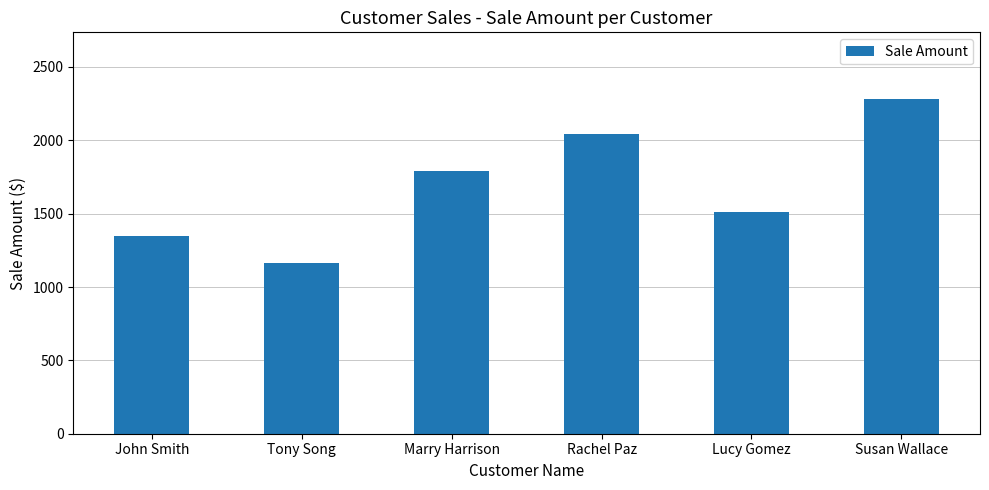

What is the difference between the maximum and minimum values?

1113